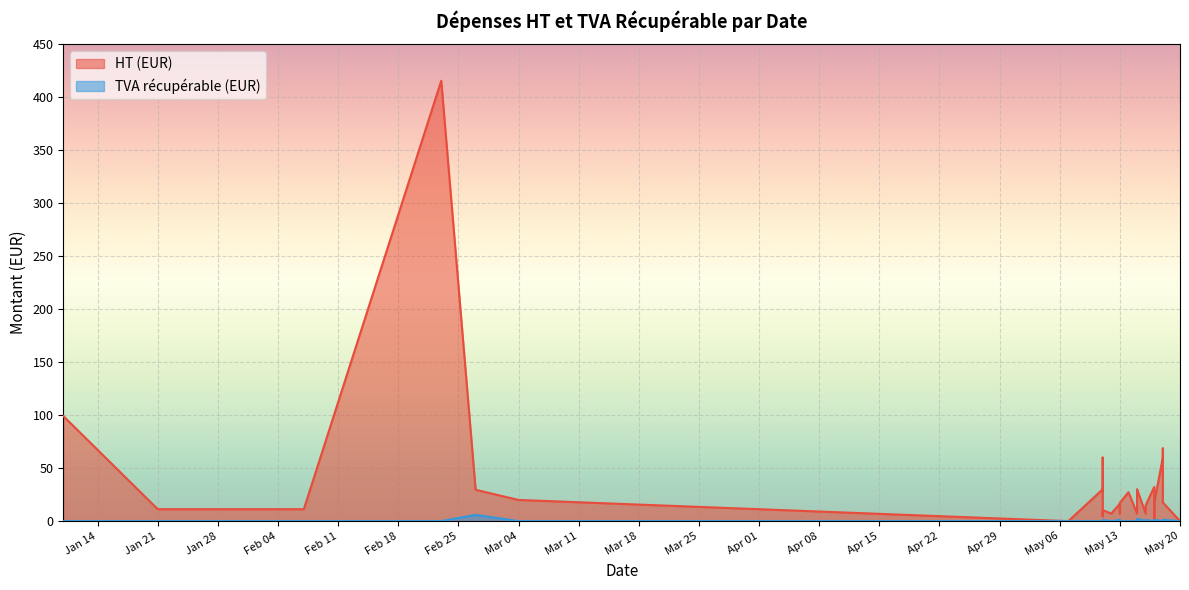

What is the difference between the TVA récupérable (EUR) values at 2025-05-15 and 2025-05-16?

1.1